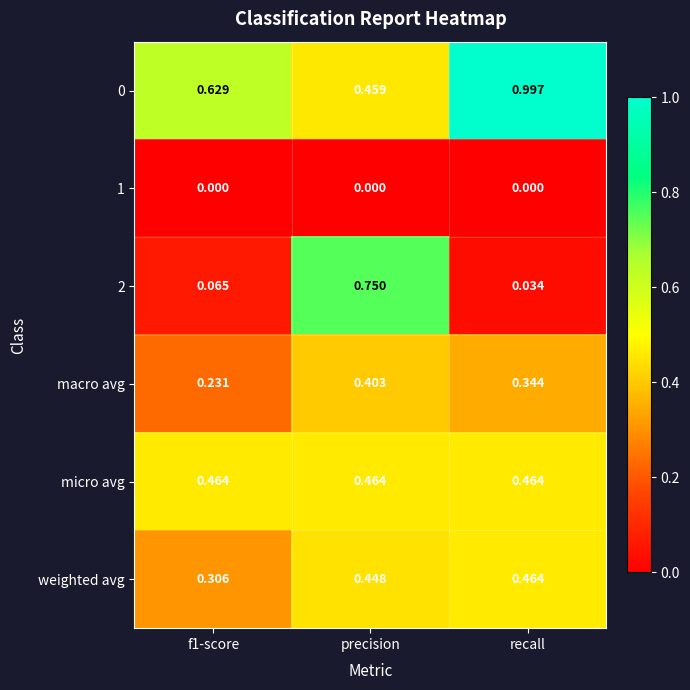

At which category is the sum across all series the highest?

precision